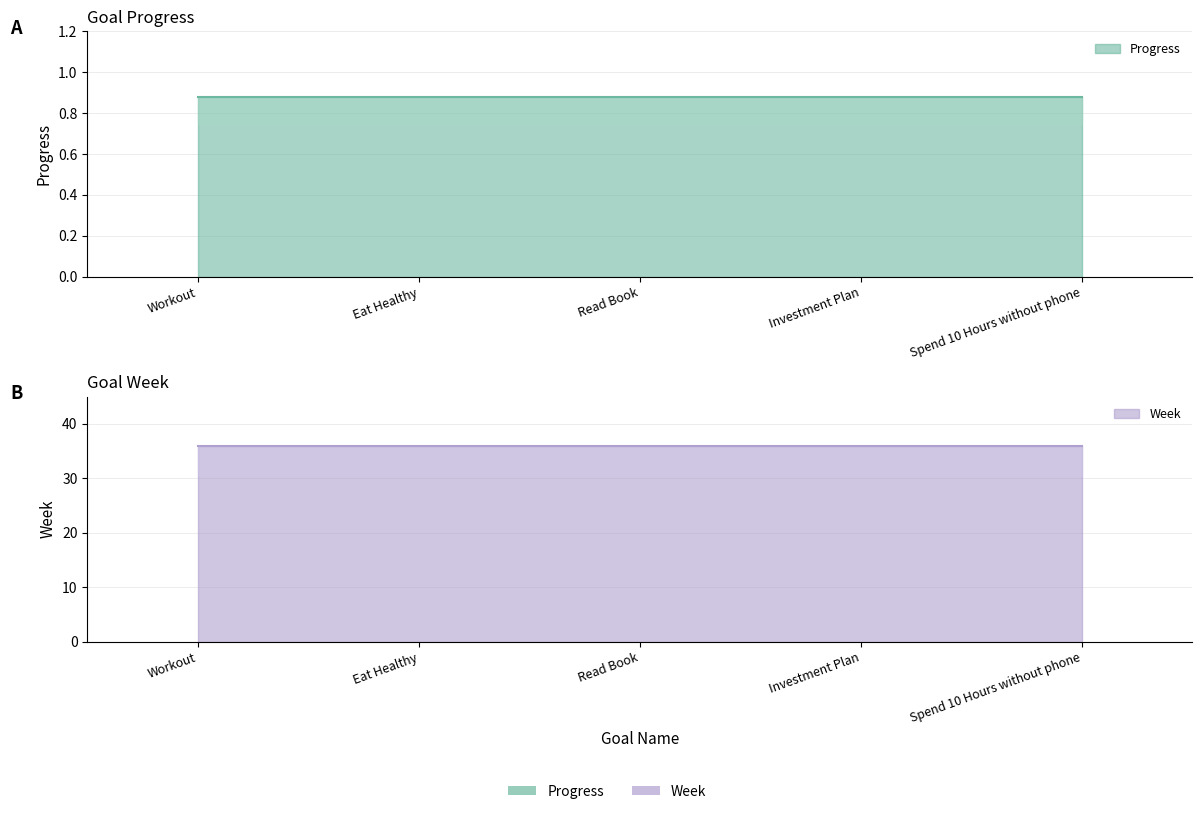

Between Eat Healthy and Workout, which is larger?

Eat Healthy